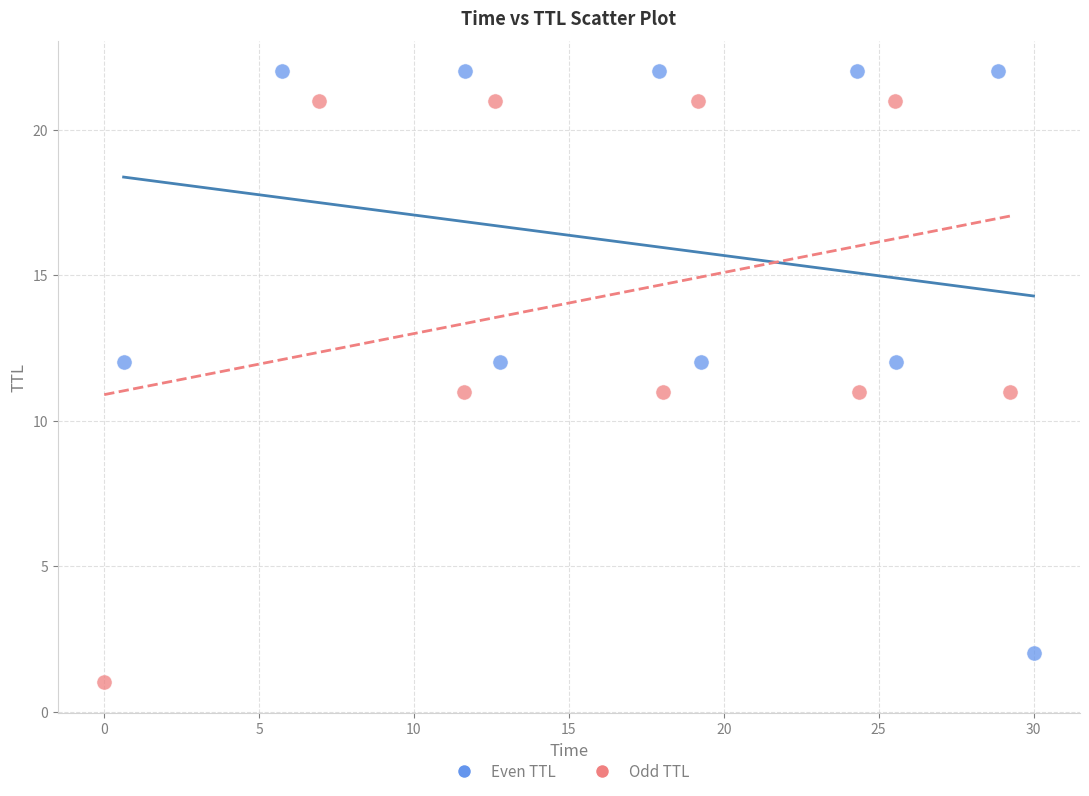

What are all the series names shown in the legend?

Even TTL, Odd TTL